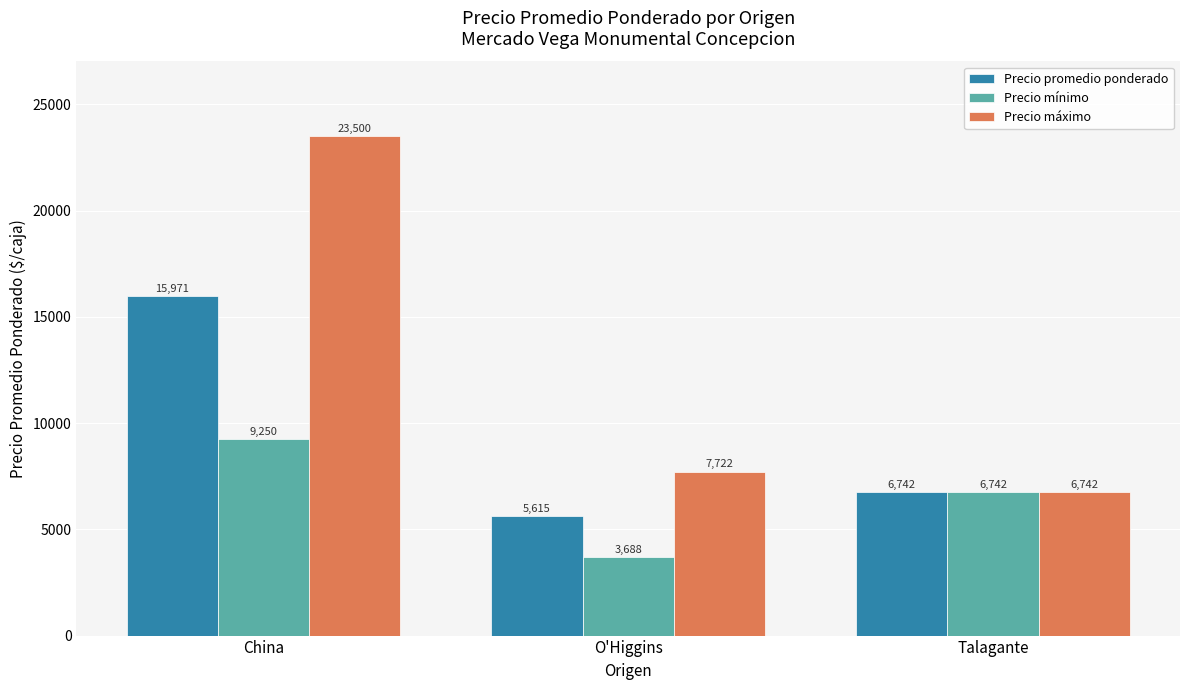

Is the value of Precio promedio ponderado at China greater than the value of Precio mínimo at China?

Yes